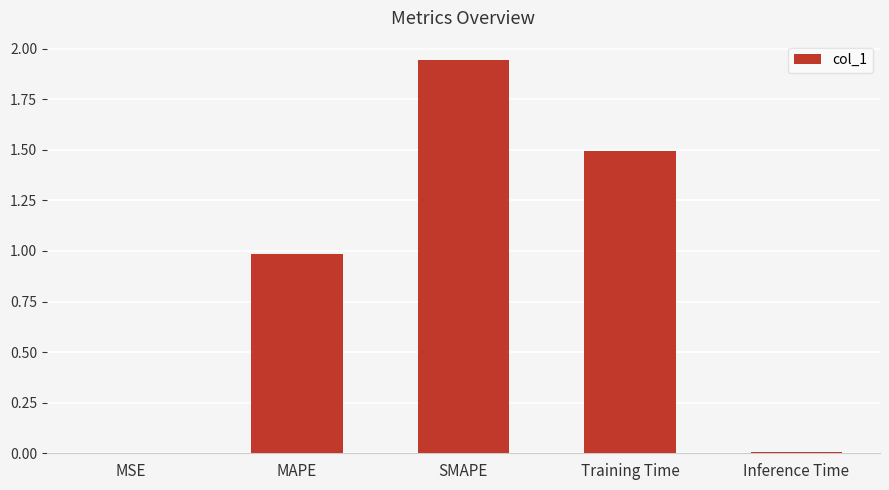

At which category does the chart reach its peak across all series?

SMAPE